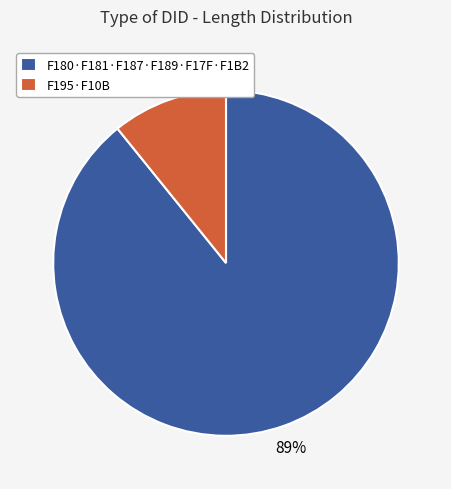

Which slice is the largest?

F180·F181·F187·F189·F17F·F1B2